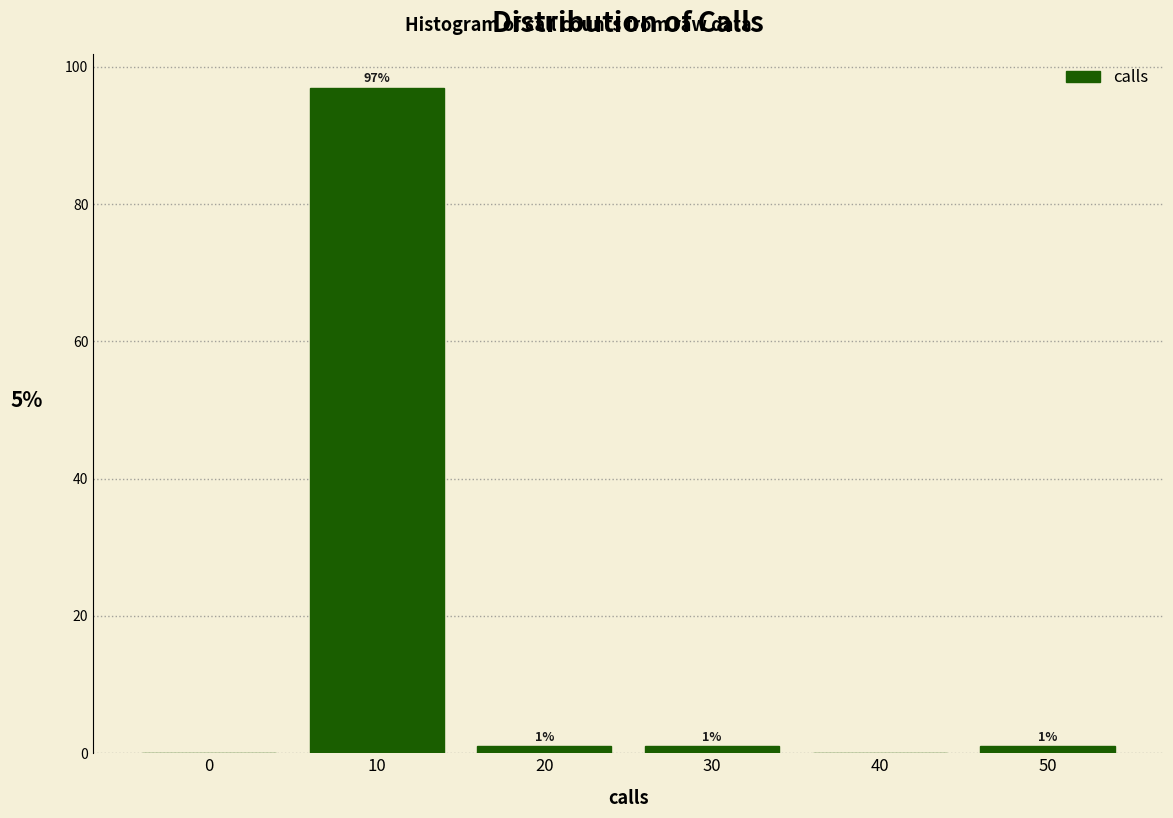

Reading left to right, what are all the values shown in this chart?

0=0	10=97	20=1	30=1	40=0	50=1